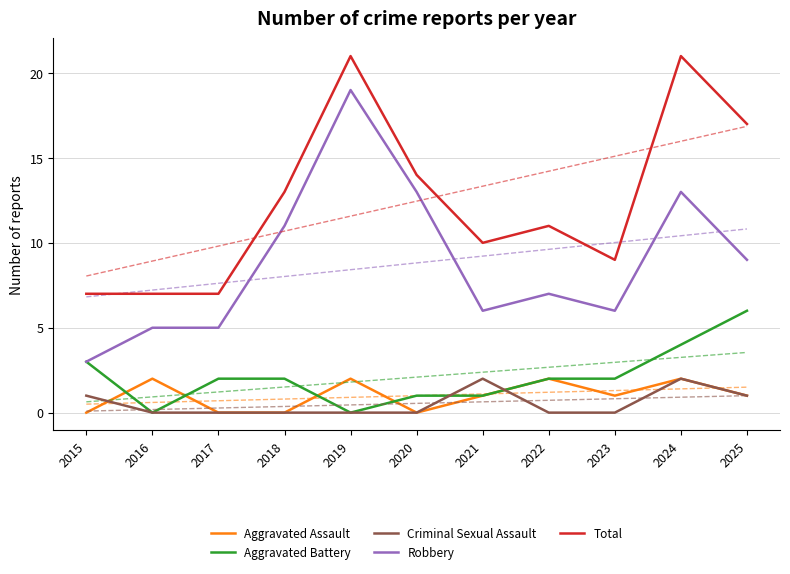

What is the sum of all Robbery values?

97